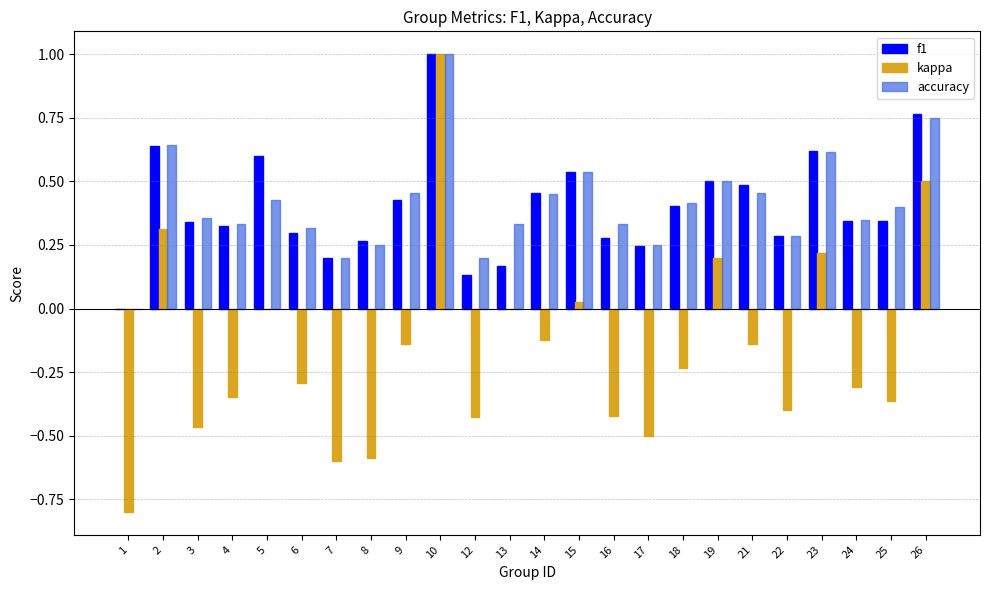

What is the sum of all accuracy values?

9.9